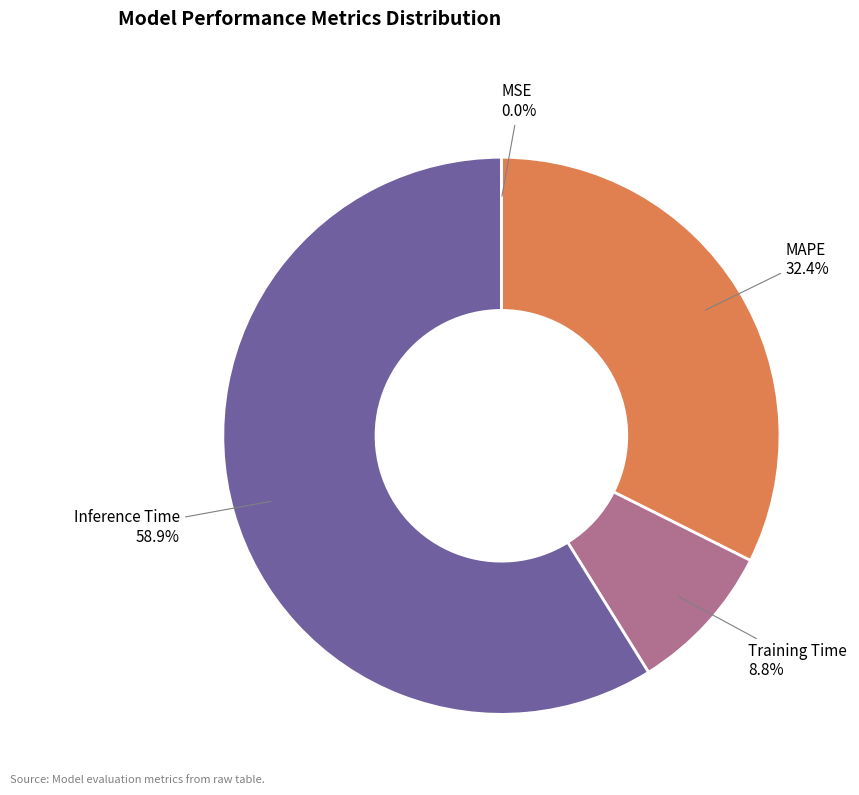

Is the sum of Inference Time and MAPE greater than half?

Yes